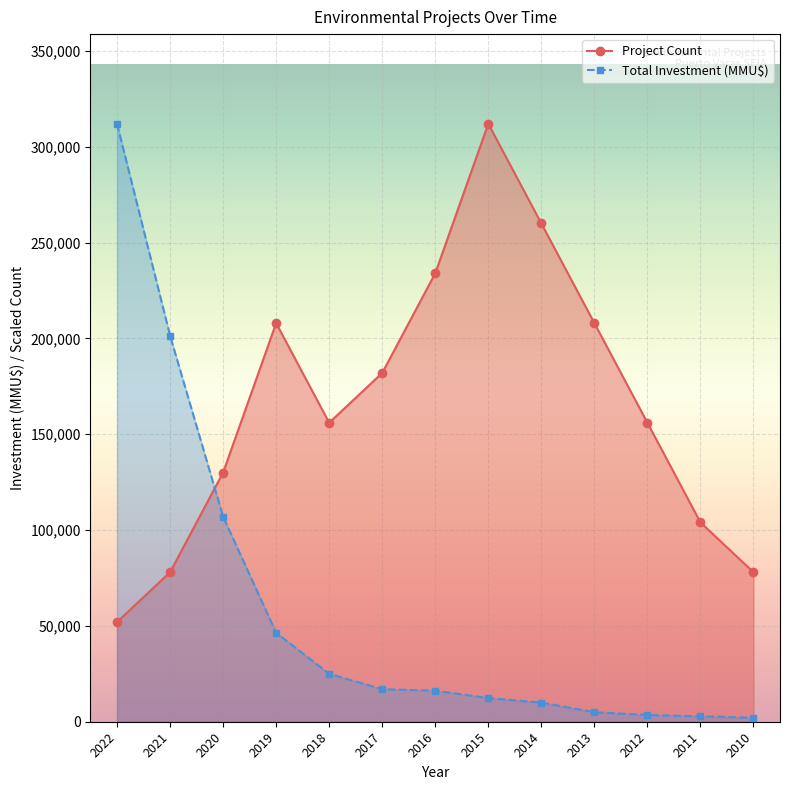

What is the value of the Total Investment (MMU$) point at the 7th from the left?

16200